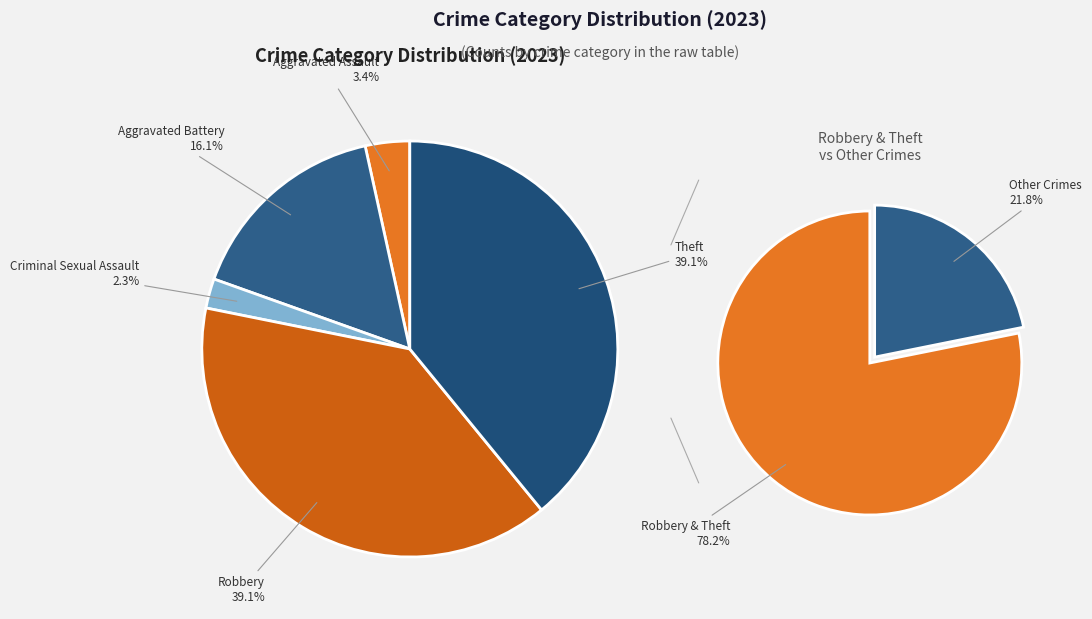

Combined, do Criminal Sexual Assault and Theft account for over 50%?

No